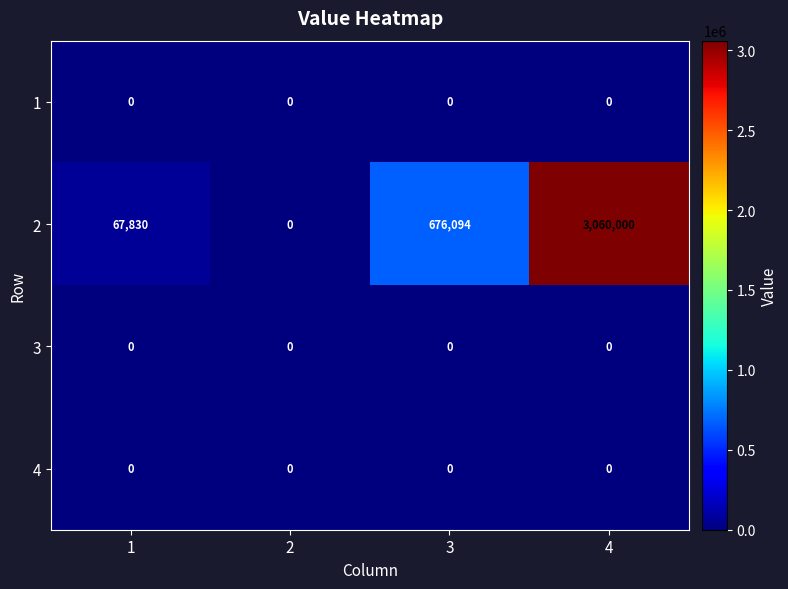

How many distinct data groups are displayed?

4